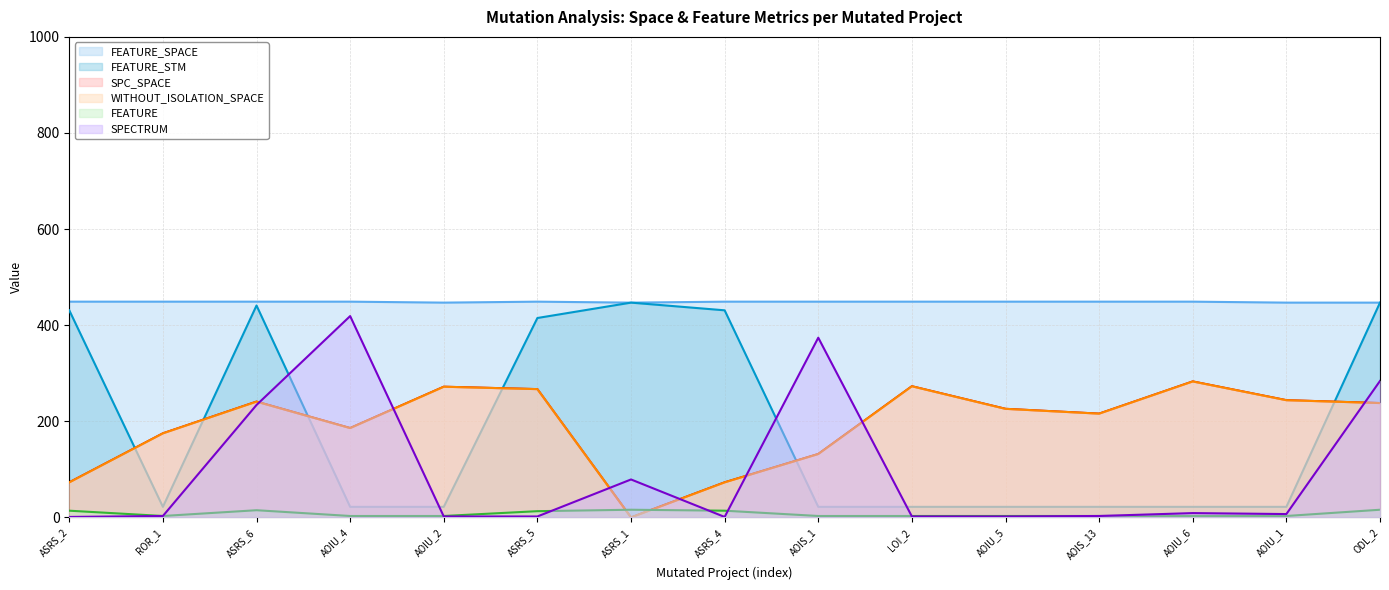

At which label is FEATURE_SPACE closest to 448?

ASRS_2